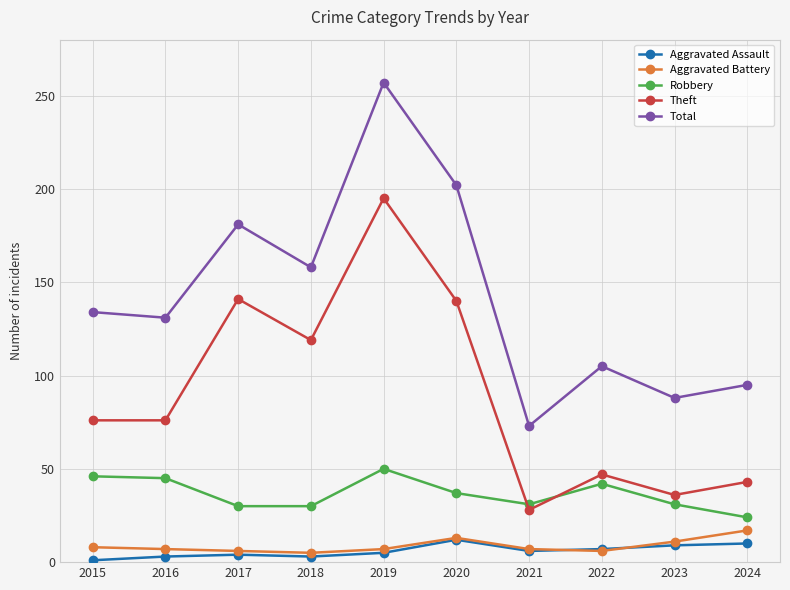

The Robbery series shows 11 at 2018. True or false?

False